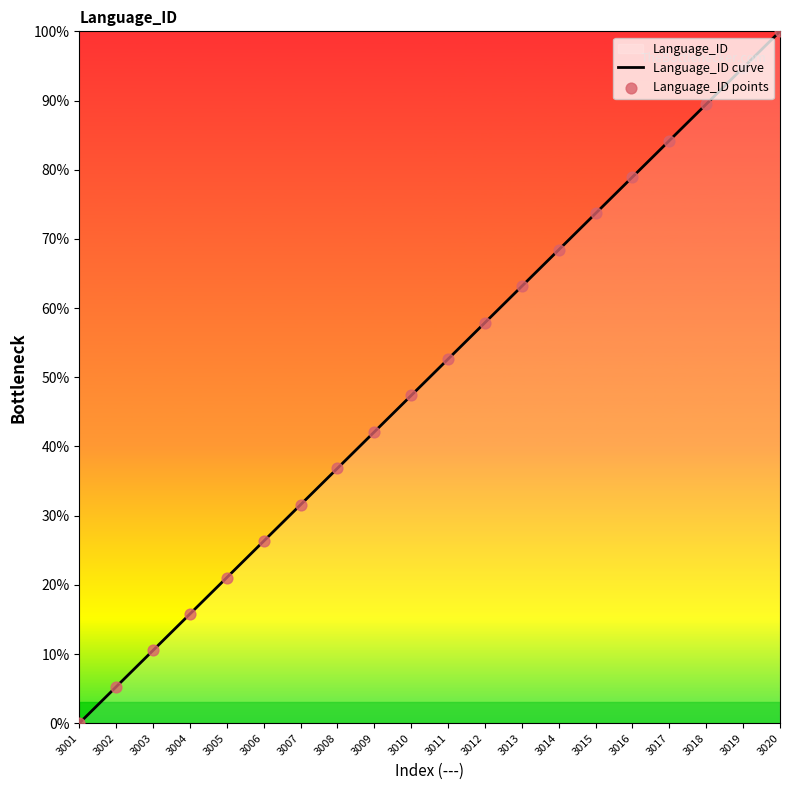

Which series has the largest Y range (max minus min)?

Language_ID curve